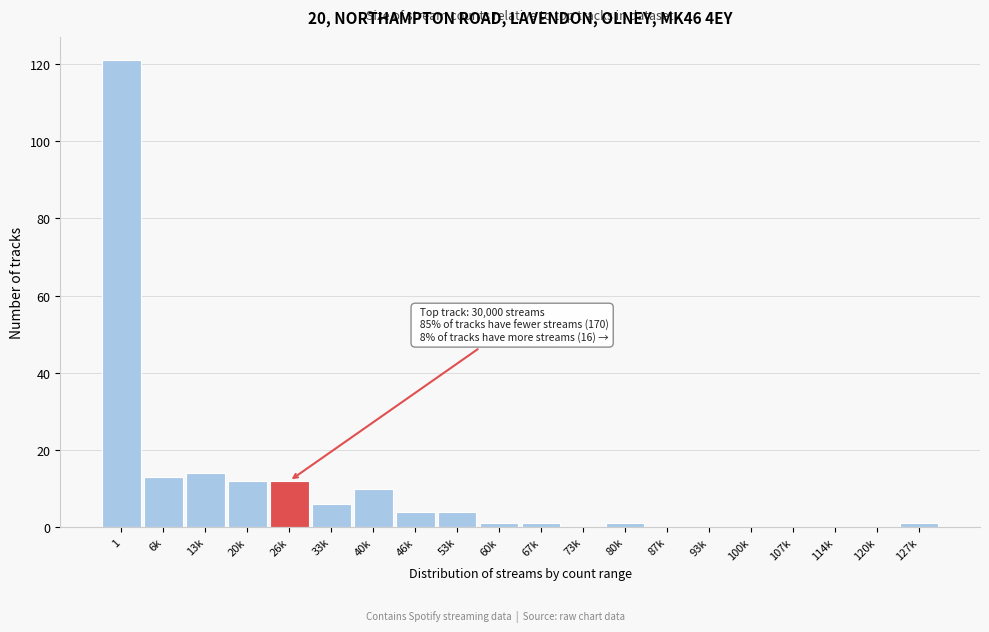

Reading left to right, what are all the values shown in this chart?

1=121	6k=13	13k=14	20k=12	26k=12	33k=6	40k=10	46k=4	53k=4	60k=1	67k=1	73k=0	80k=1	87k=0	93k=0	100k=0	107k=0	114k=0	120k=0	127k=1